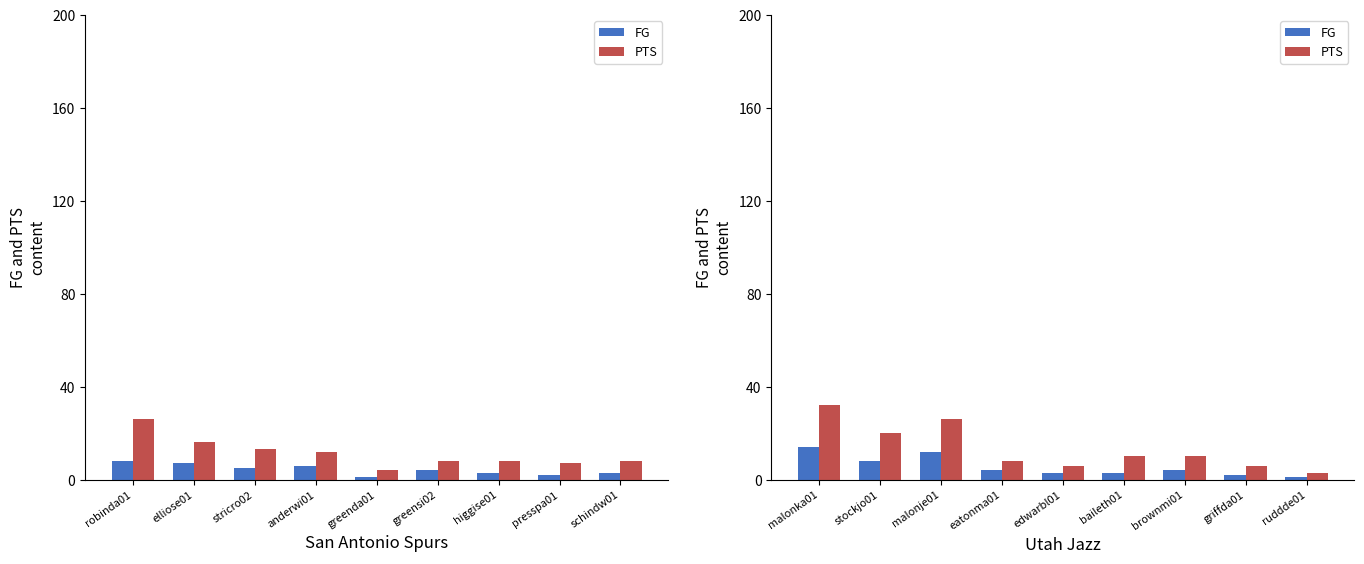

What position from the right is edwarbl01?

5